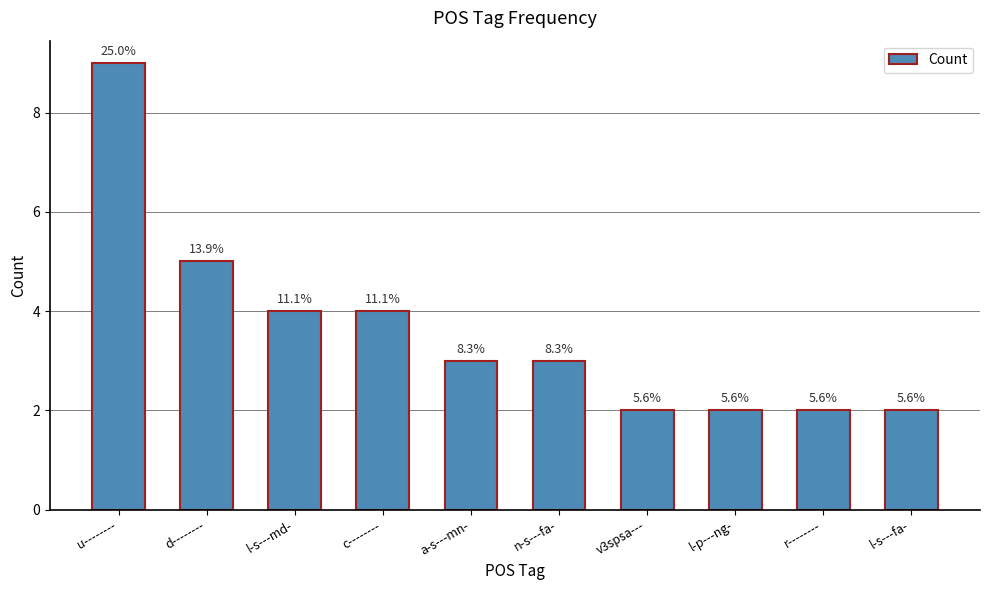

What is the greatest value displayed?

9